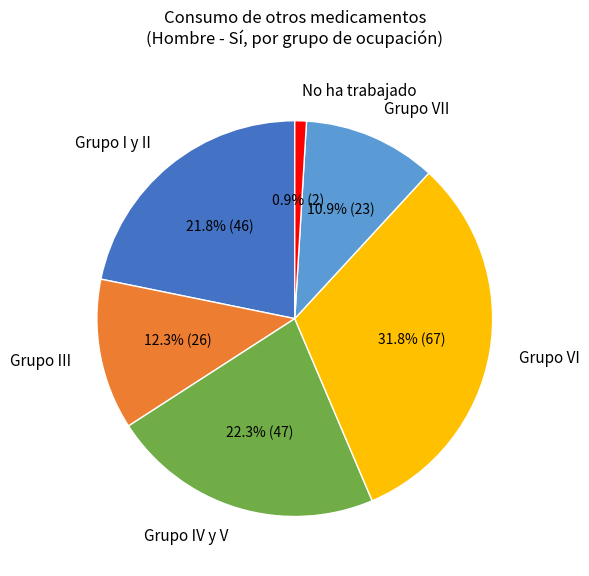

What percentage do Grupo I y II and Grupo IV y V together represent?

44.1%